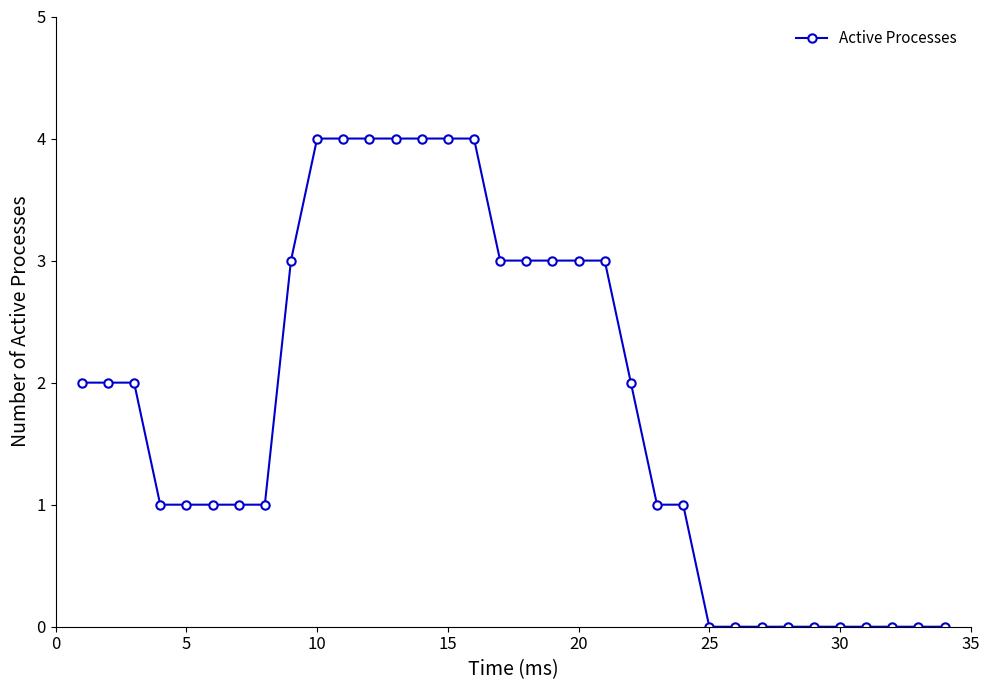

Count the number of categories in the chart.

34